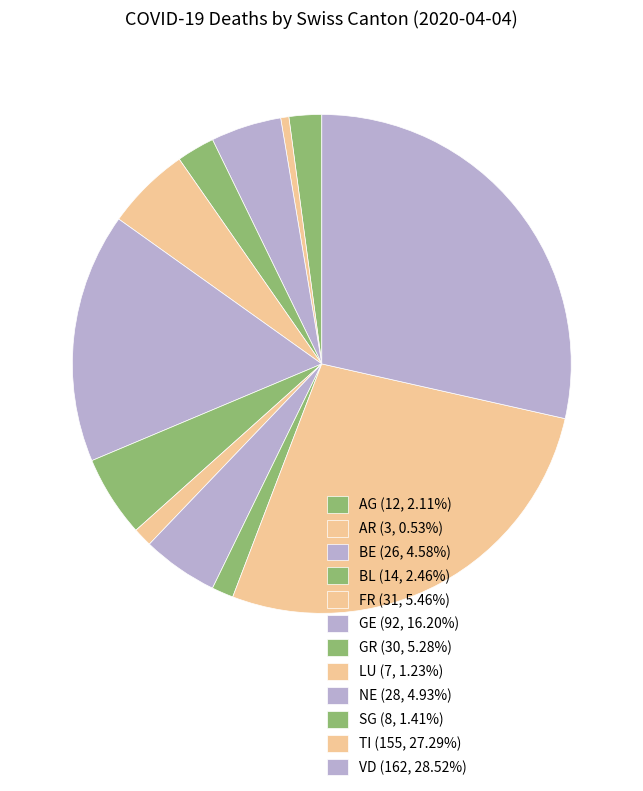

Count the number of slices in the pie.

12